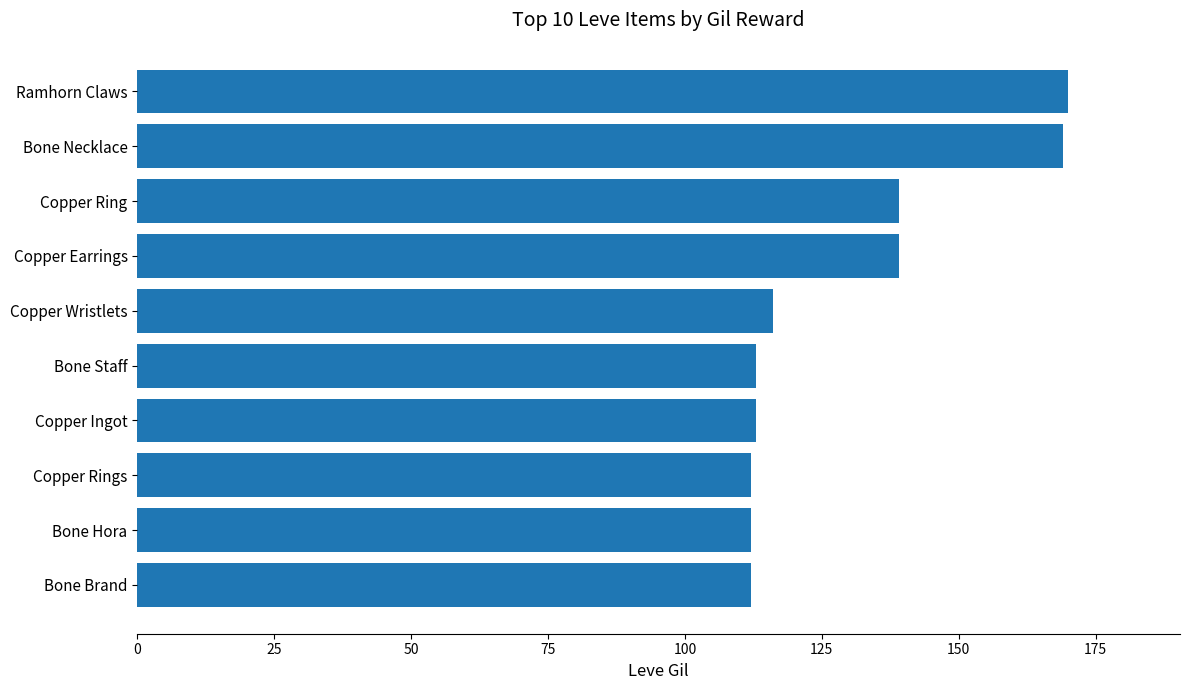

True or false: the data shows 211 at Copper Earrings.

False